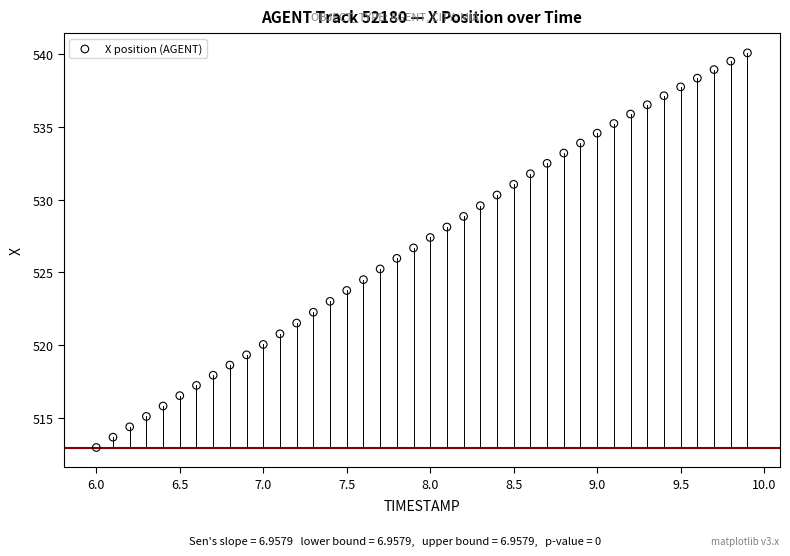

What is the range of X values (max minus min)?

3.9